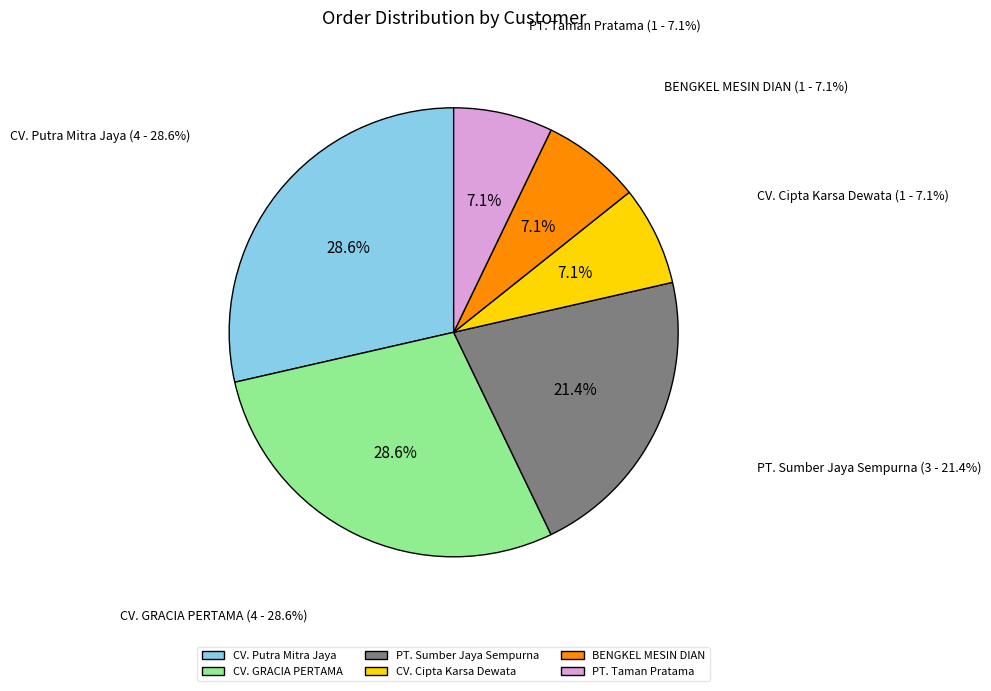

What is the ratio of the value at CV. Putra Mitra Jaya to the value at CV. Cipta Karsa Dewata?

4.0